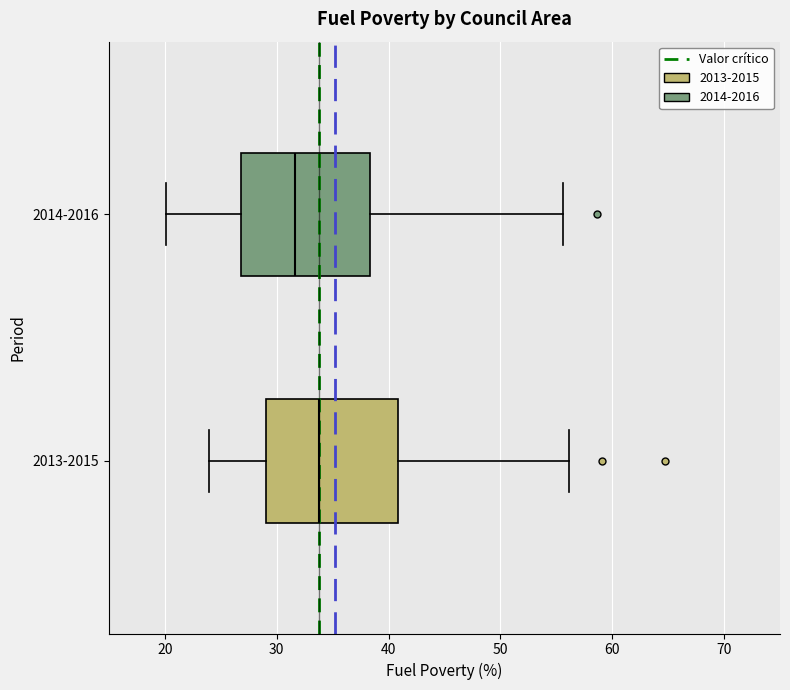

Where does the median line of the box for 2014-2016 sit on the x-axis? The values are not printed on the chart, so give them approximately, as read against the axis.

32